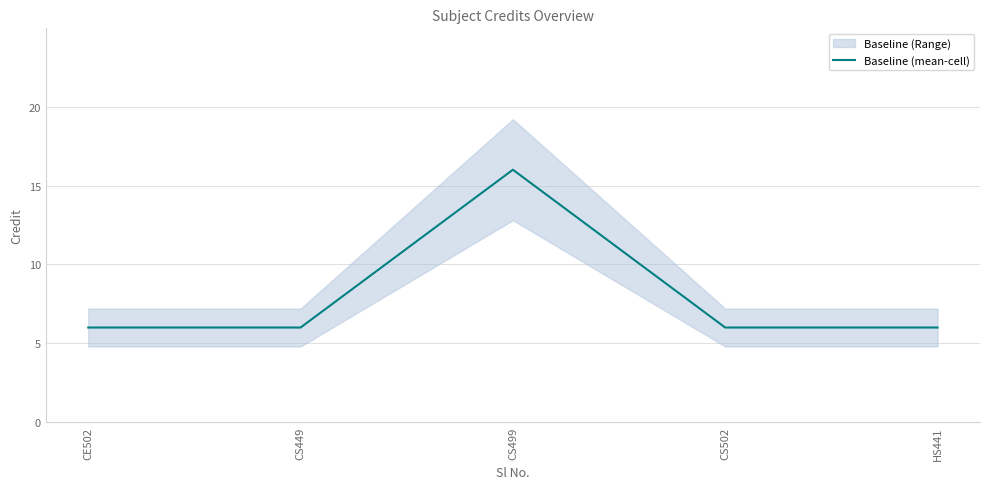

True or false: the data shows 16 at CS499.

True